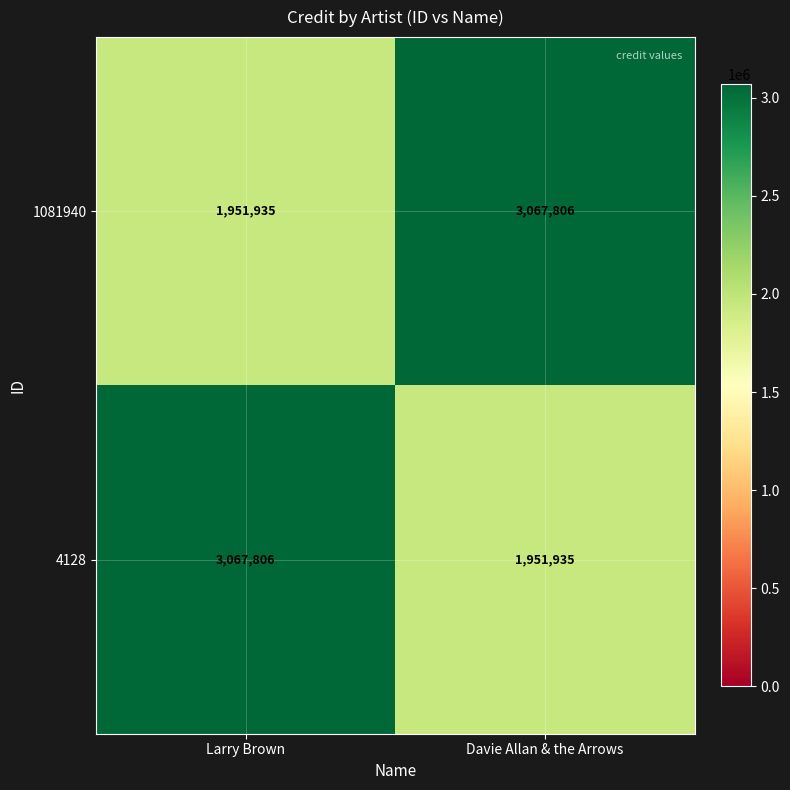

What is the smallest value displayed?

1951935